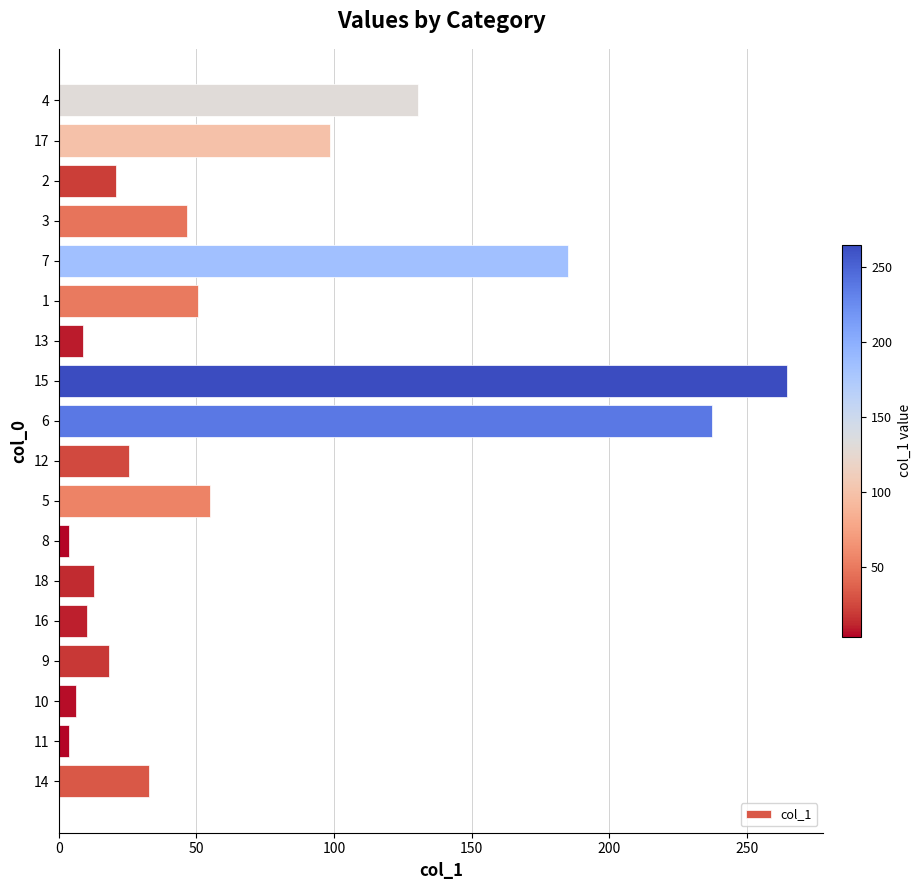

What is the difference between the maximum and minimum values?

260.9